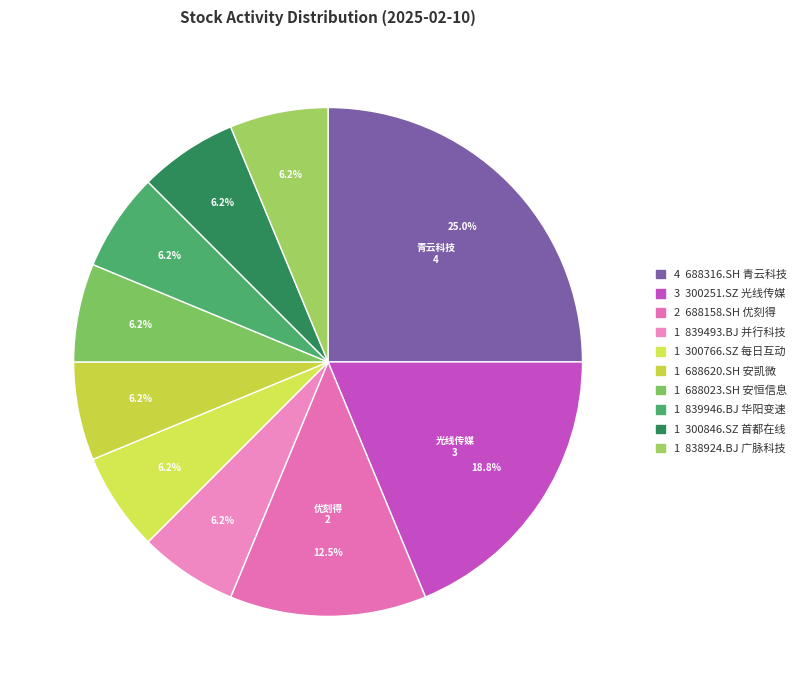

Rank the categories by value from lowest to highest.

839493.BJ 并行科技, 300766.SZ 每日互动, 688620.SH 安凯微, 688023.SH 安恒信息, 839946.BJ 华阳变速, 300846.SZ 首都在线, 838924.BJ 广脉科技, 688158.SH 优刻得, 300251.SZ 光线传媒, 688316.SH 青云科技